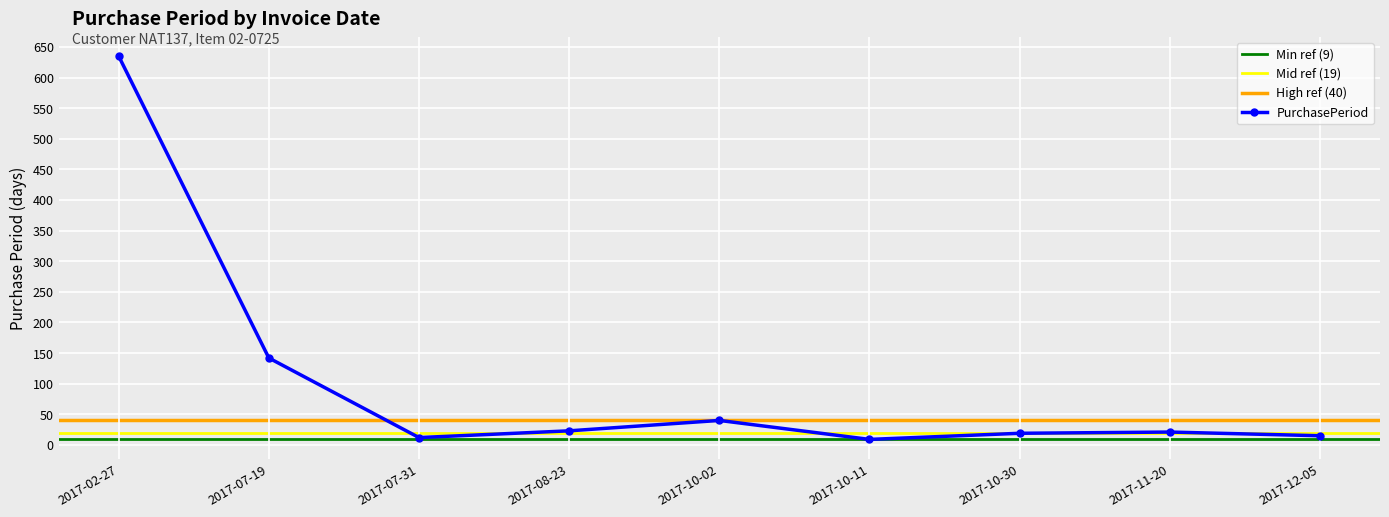

Where is the first local maximum?

2017-10-02